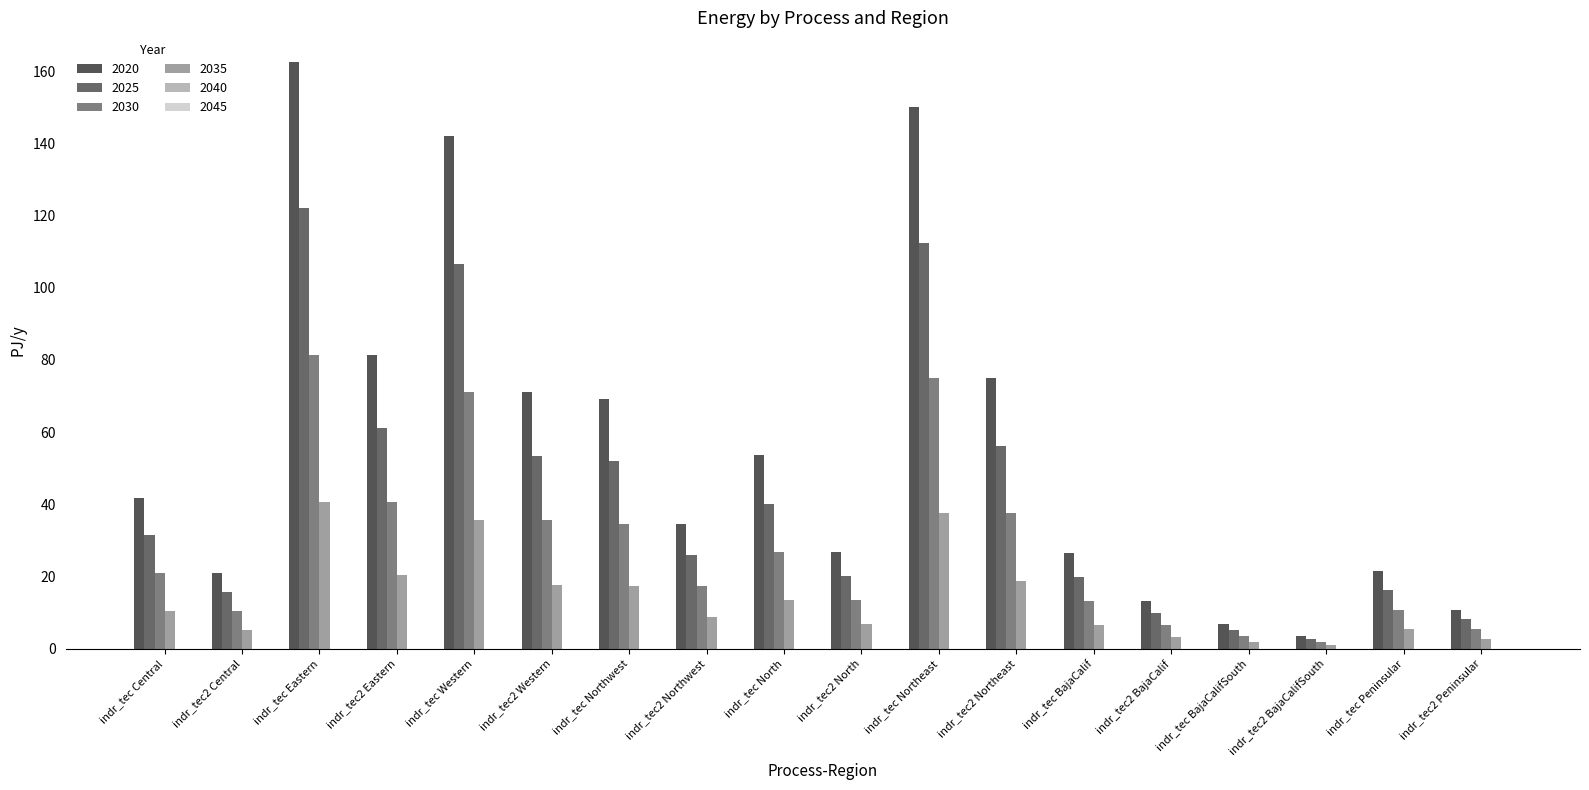

What is the approximate value of 2020 at indr_tec BajaCalif?

26.6